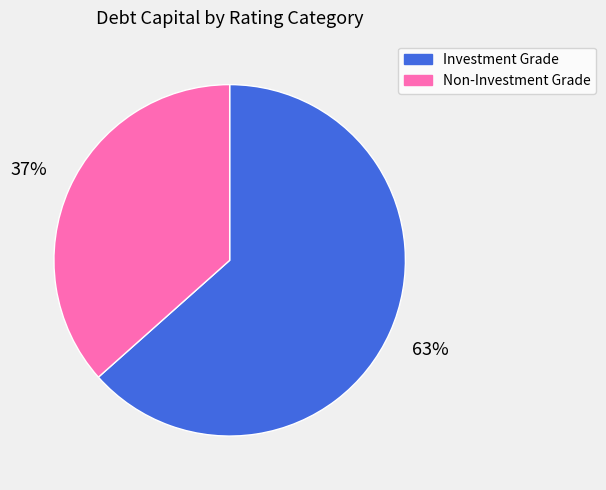

To the nearest percent, what portion does Investment Grade represent?

63%